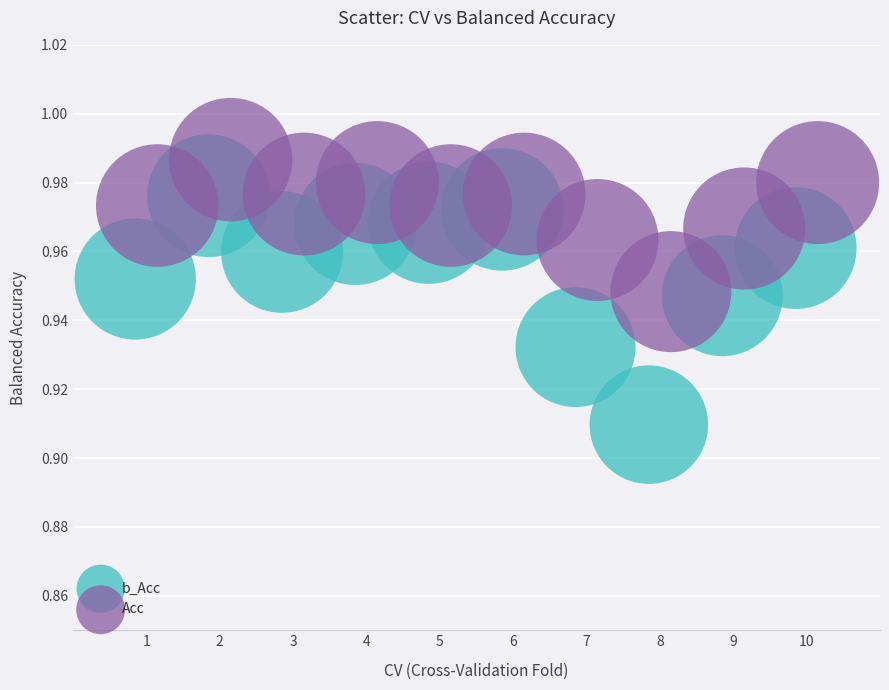

Which series contains the lowest Y value?

b_Acc